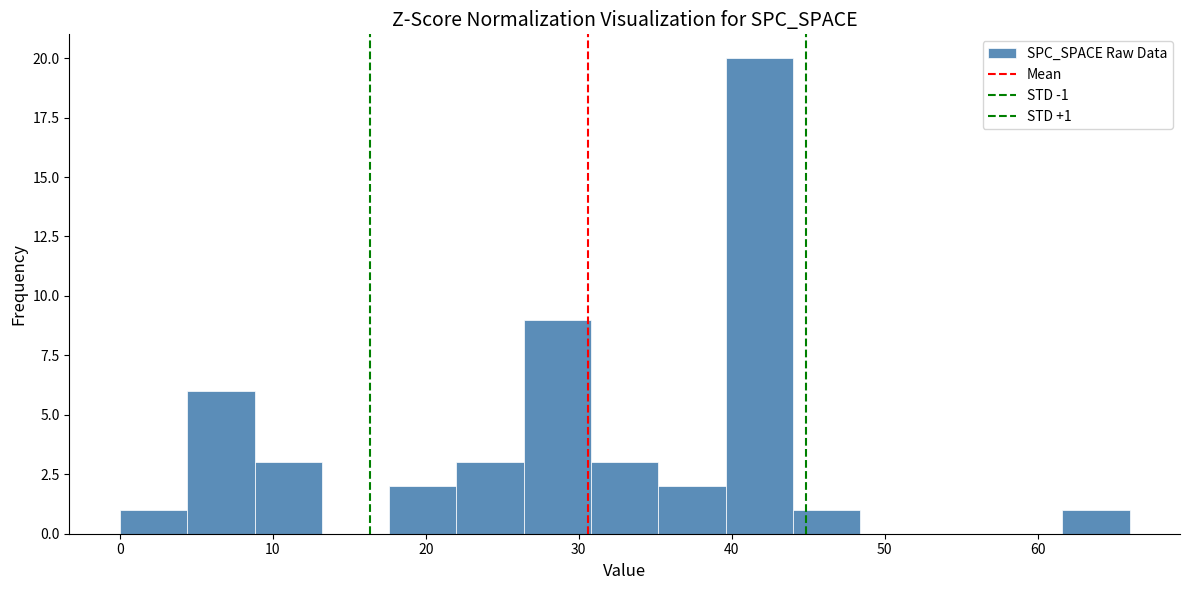

Over which range of the x-axis is the bar tallest?

39.6 to 44.0